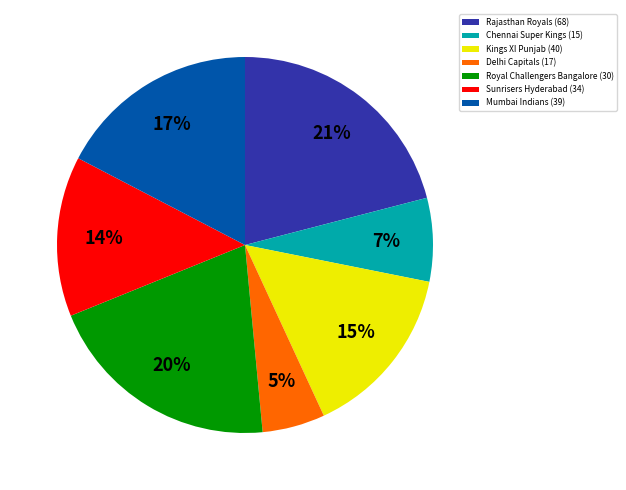

True or false: Mumbai Indians (39) accounts for 6% of the total.

False